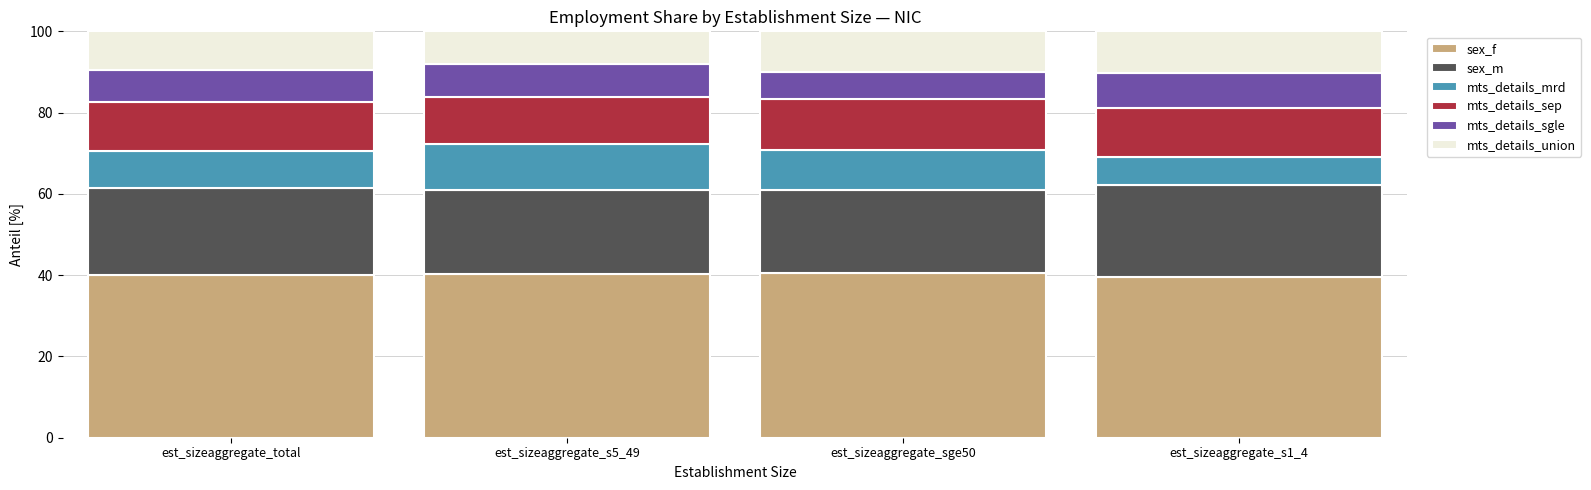

What is the minimum value for sex_f?

39.6